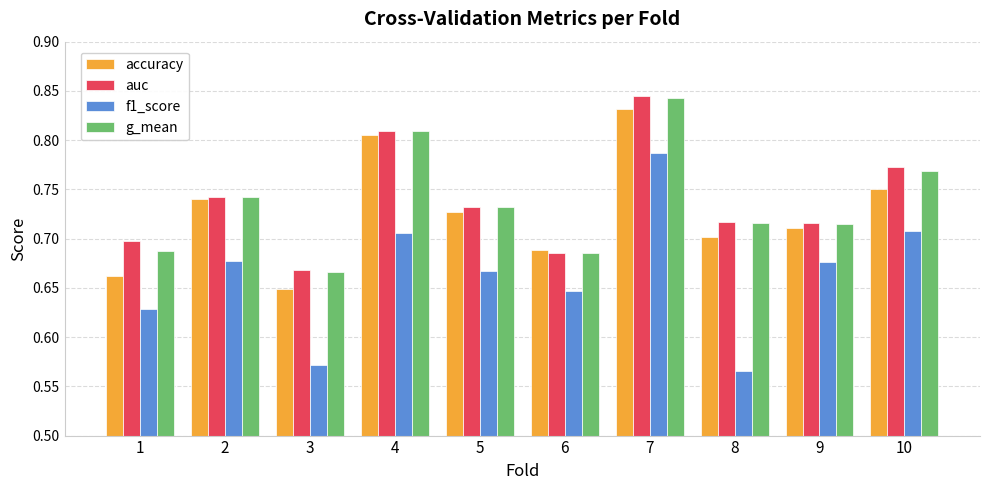

True or false: auc has a value of 1.4 at 4.

False